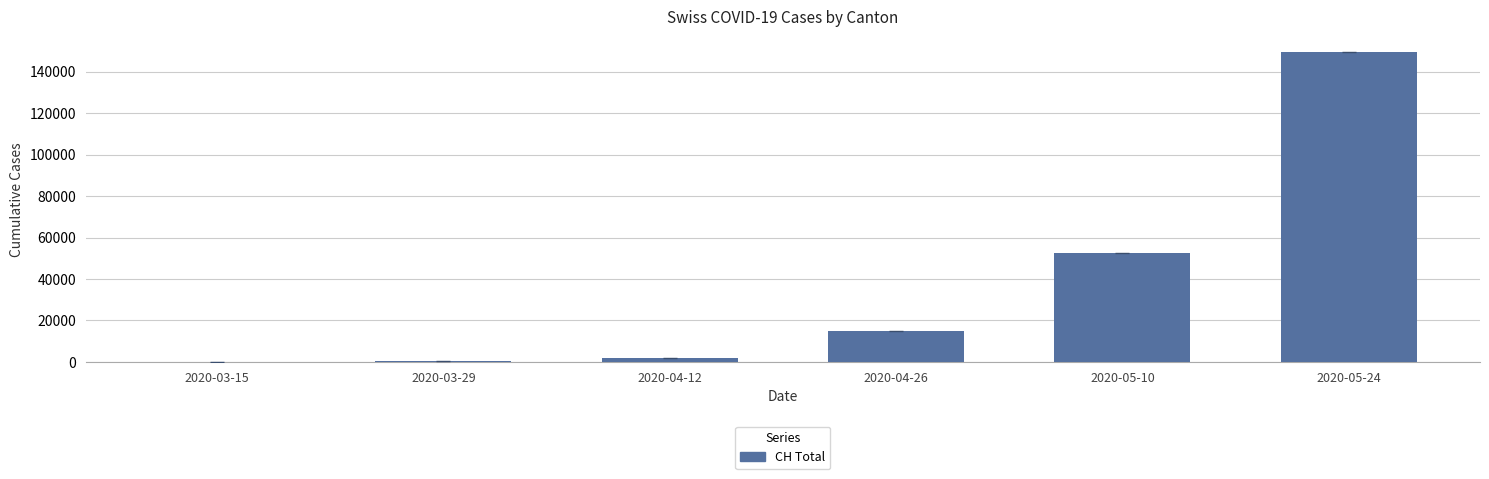

Between 2020-05-10 and 2020-05-24, which is larger?

2020-05-24